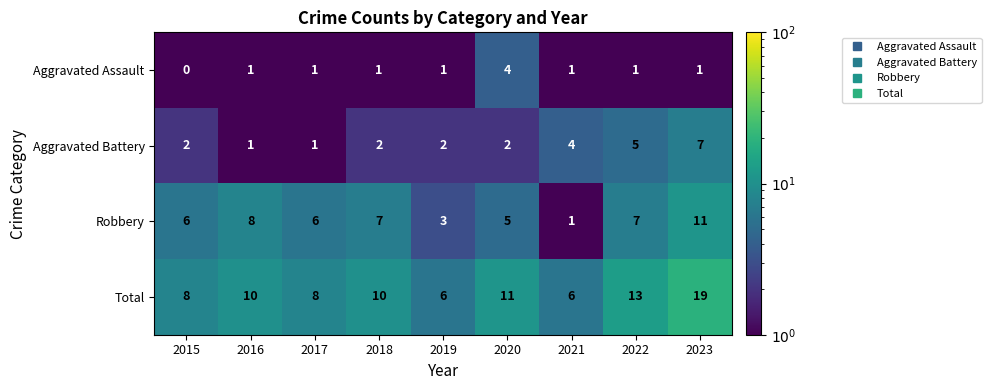

Which category has the lowest value in the Aggravated Assault series?

2015